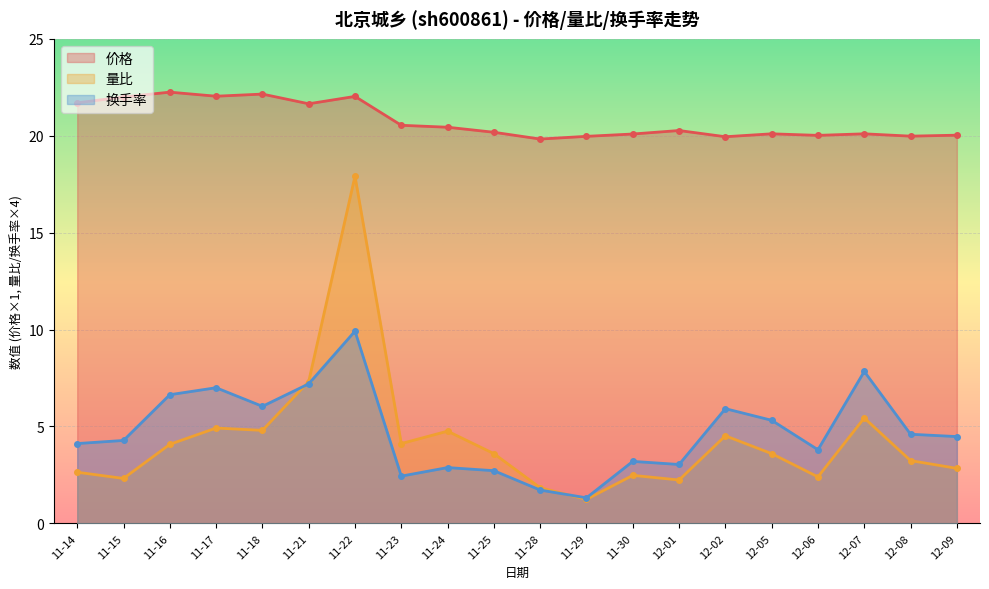

True or false: 换手率 has more than 2 points higher than both neighbors.

True